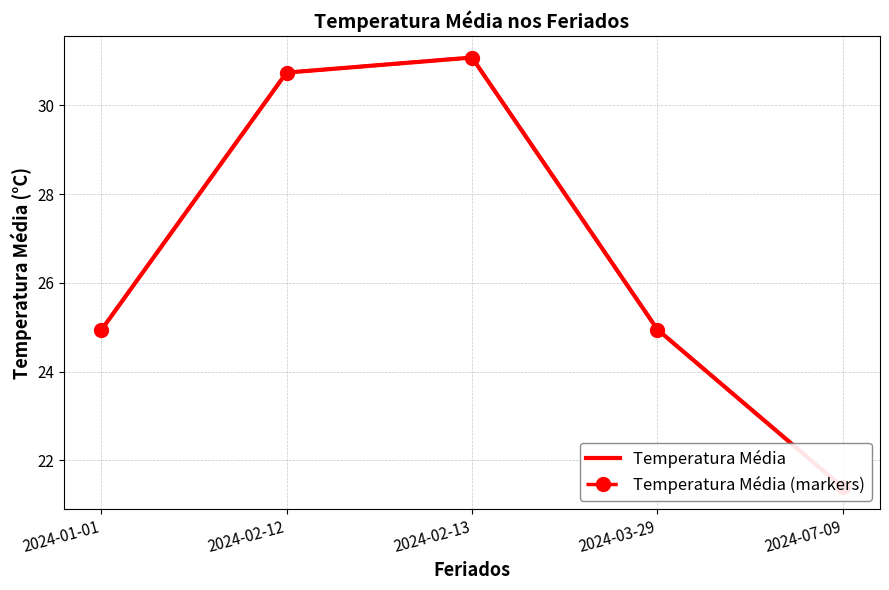

Does the chart have visible grid lines?

Yes